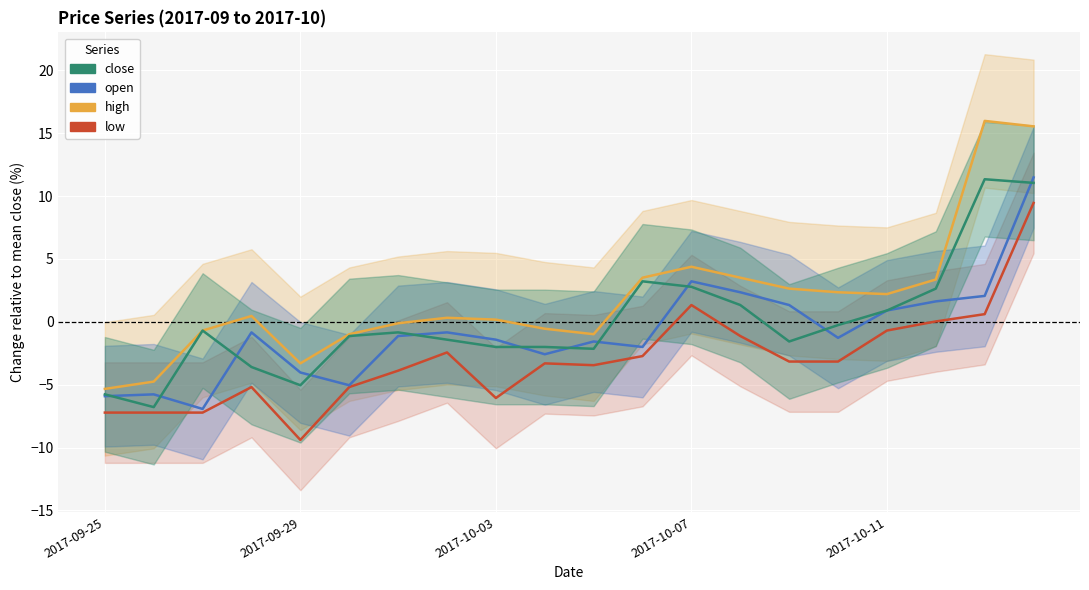

Reading left to right, extract all data points from this chart.

high: -5.3	-4.8	-0.7	0.5	-3.3	-1.0	-0.1	0.3	0.2	-0.6	-1.0	3.5	4.4	3.5	2.6	2.3	2.2	3.4	16.0	15.5
low: -7.2	-7.2	-7.2	-5.2	-9.4	-5.2	-3.9	-2.4	-6.1	-3.3	-3.5	-2.7	1.3	-1.1	-3.2	-3.2	-0.7	0.0	0.6	9.5
open: -5.9	-5.8	-6.9	-0.8	-4.0	-5.0	-1.1	-0.8	-1.4	-2.6	-1.6	-2.0	3.2	2.3	1.3	-1.3	0.9	1.6	2.1	11.5
close: -5.8	-6.8	-0.7	-3.6	-5.0	-1.1	-0.8	-1.4	-2.0	-2.0	-2.1	3.2	2.8	1.3	-1.6	-0.3	0.9	2.6	11.3	11.0